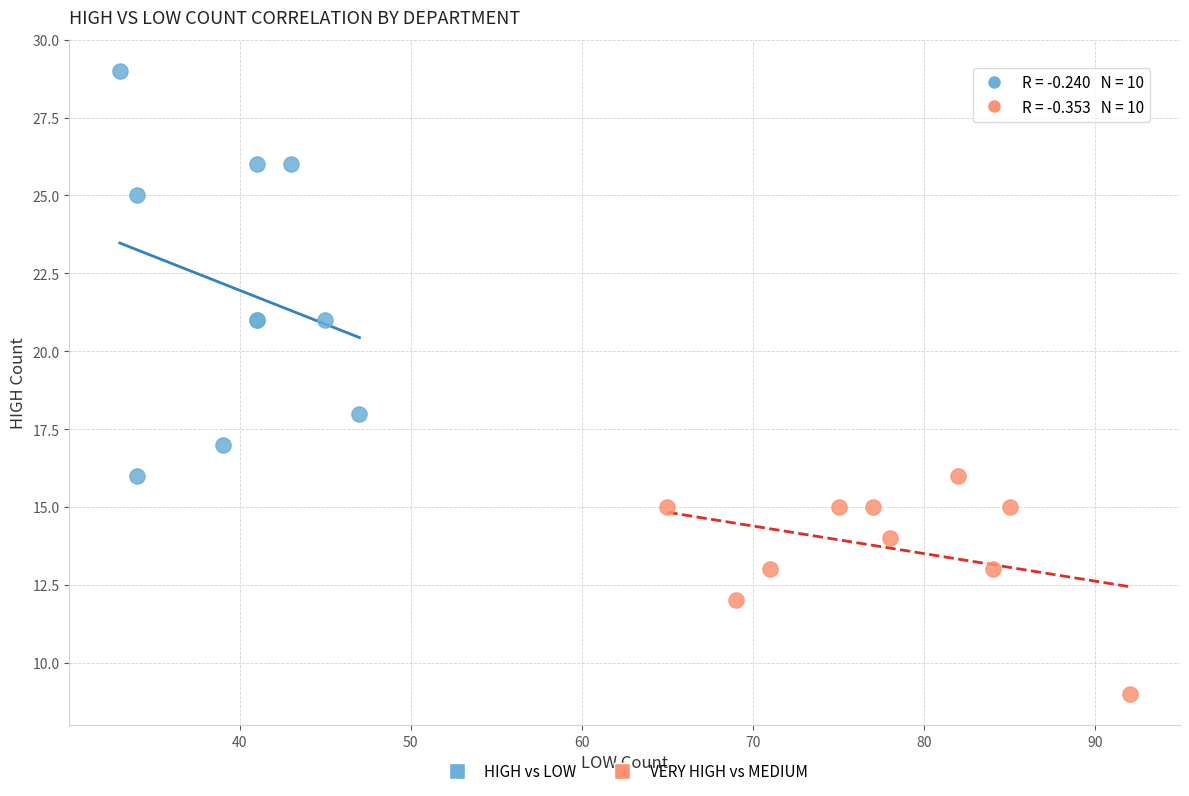

Which series has the largest Y range (max minus min)?

HIGH vs LOW